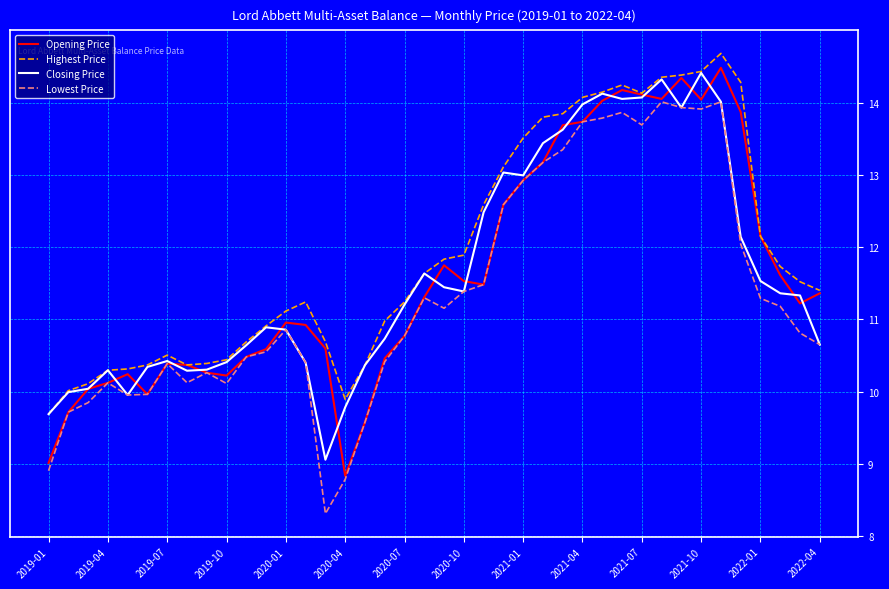

What is the highest value of the Opening Price series?

14.5